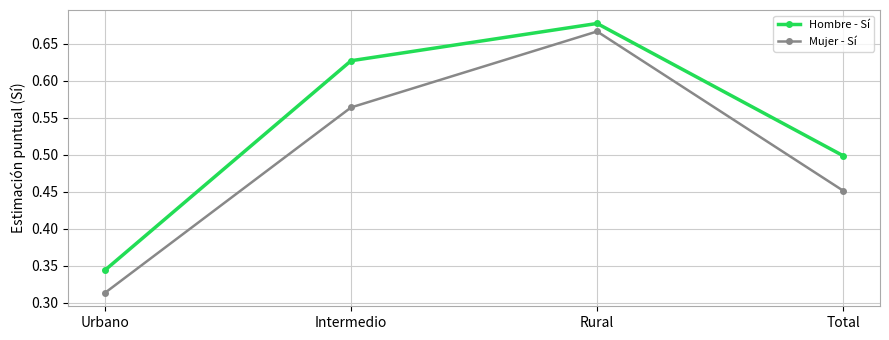

Count the Hombre - Sí values in the range 0 to 1.

4